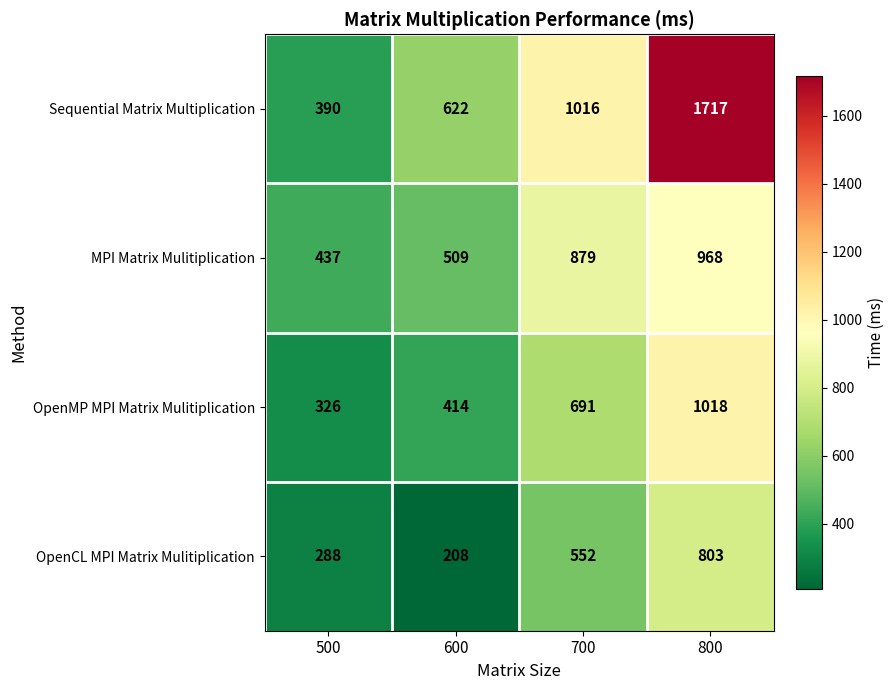

List the labels in order of Sequential Matrix Multiplication value, smallest first.

500, 600, 700, 800